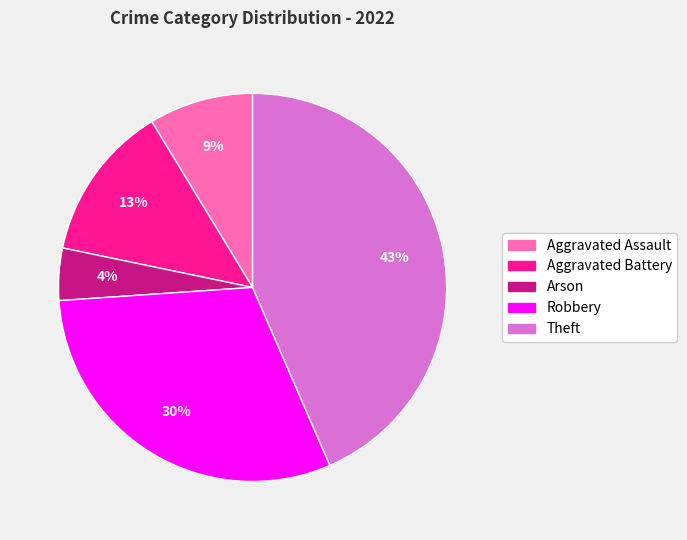

Which category has the biggest portion of the pie?

Theft